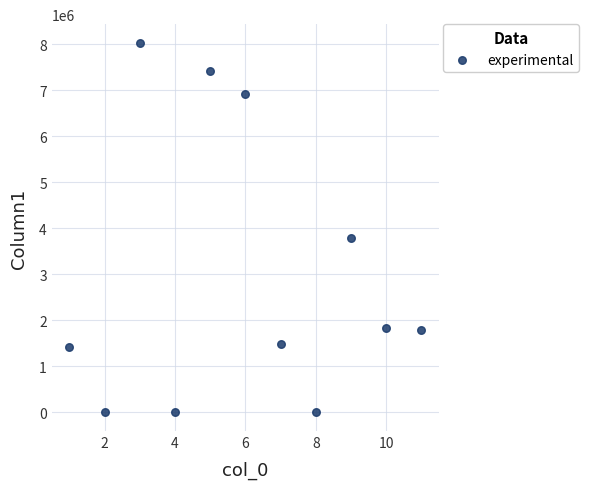

What Y value in the scatter plot is closest to 4016705?

3793000.0